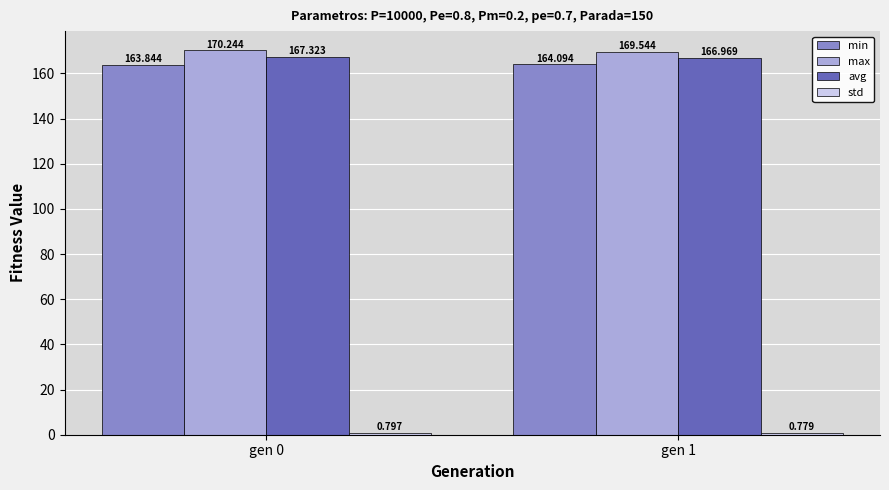

Which series has the widest spread of values?

max